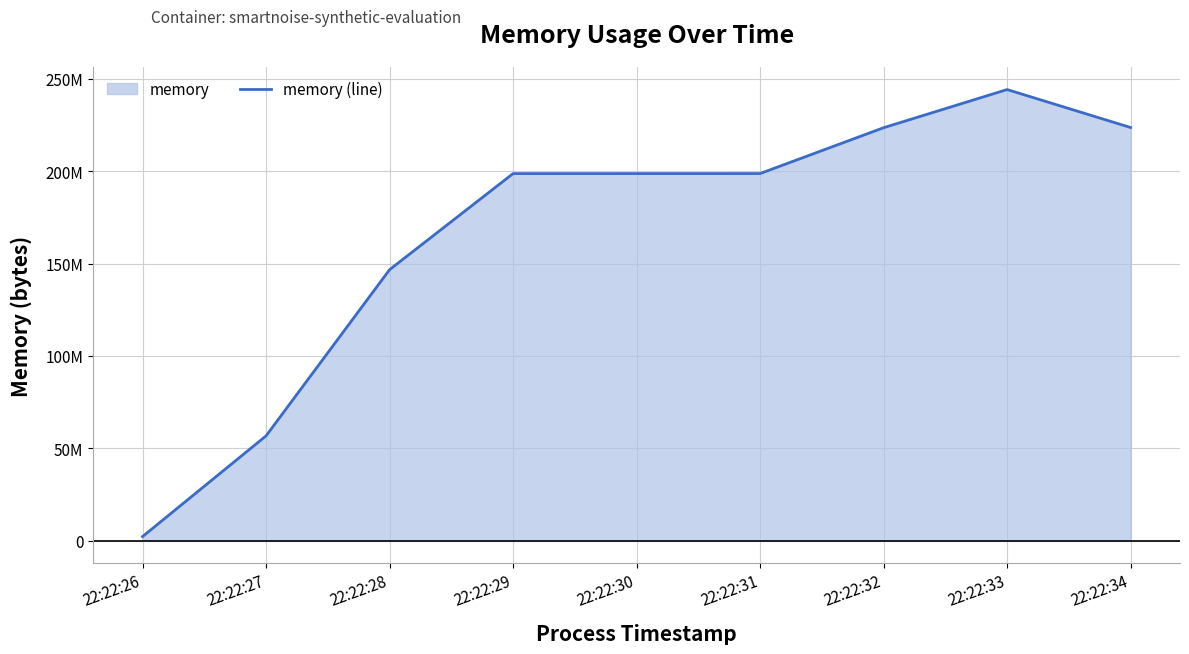

What is the smallest value displayed?

2220032